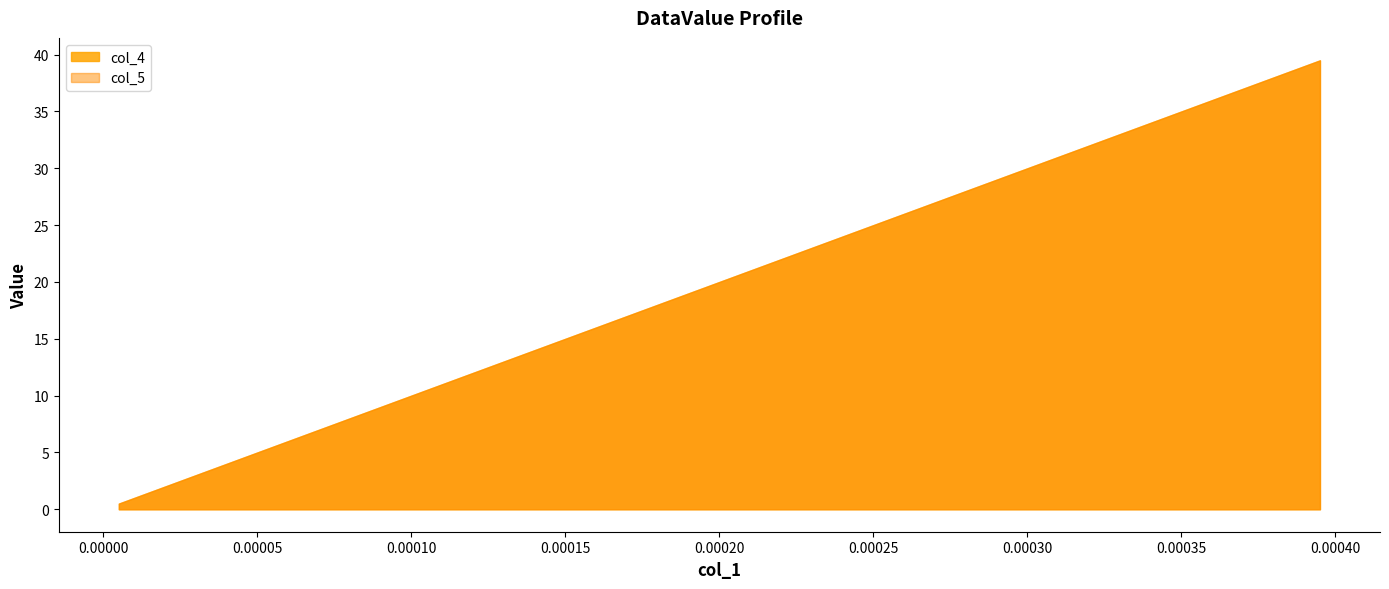

The value of col_4 at 39 is 0.0. True or false?

True